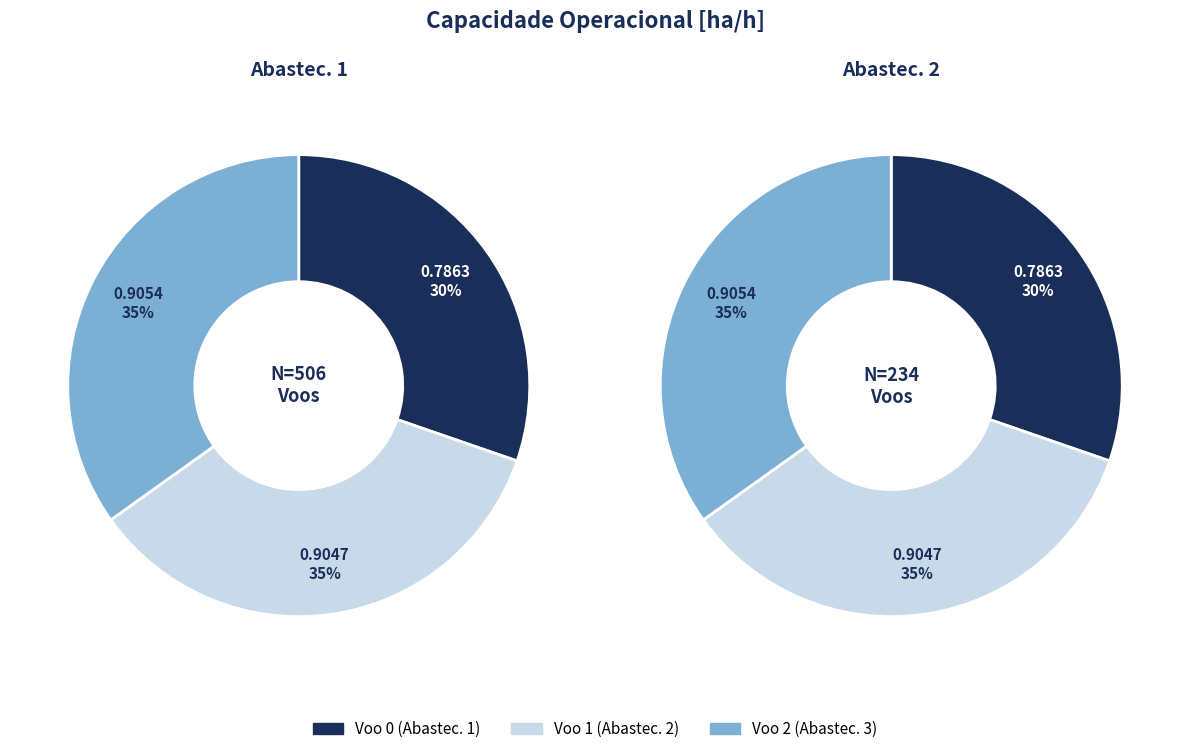

To the nearest percent, what portion does 2 represent?

35%